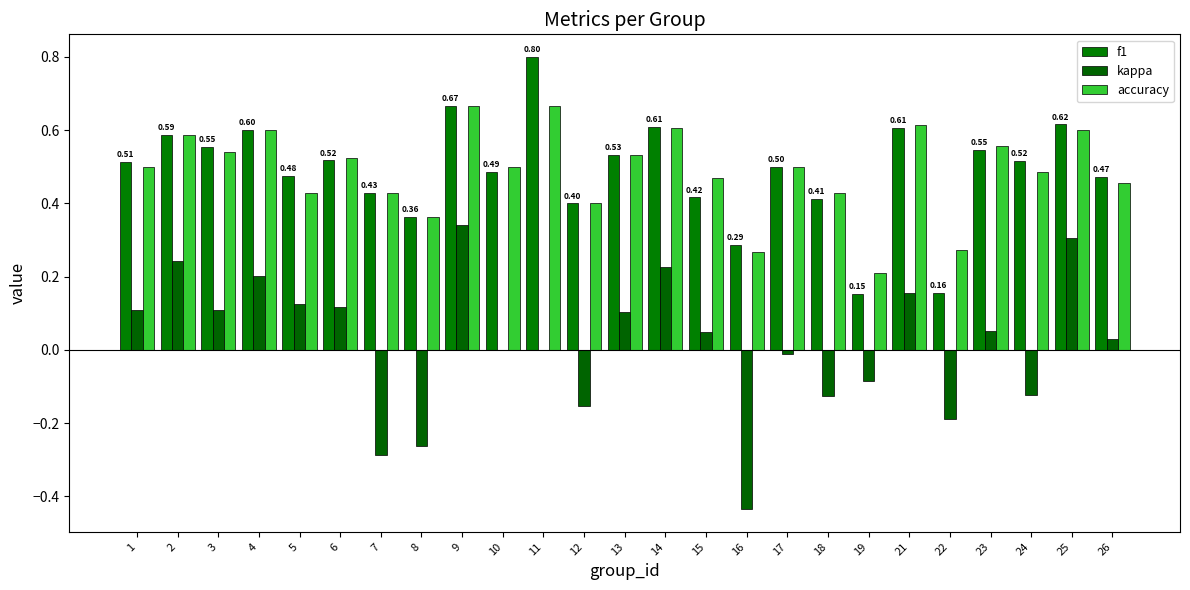

Between 17 and 21, which series saw the biggest shift?

kappa